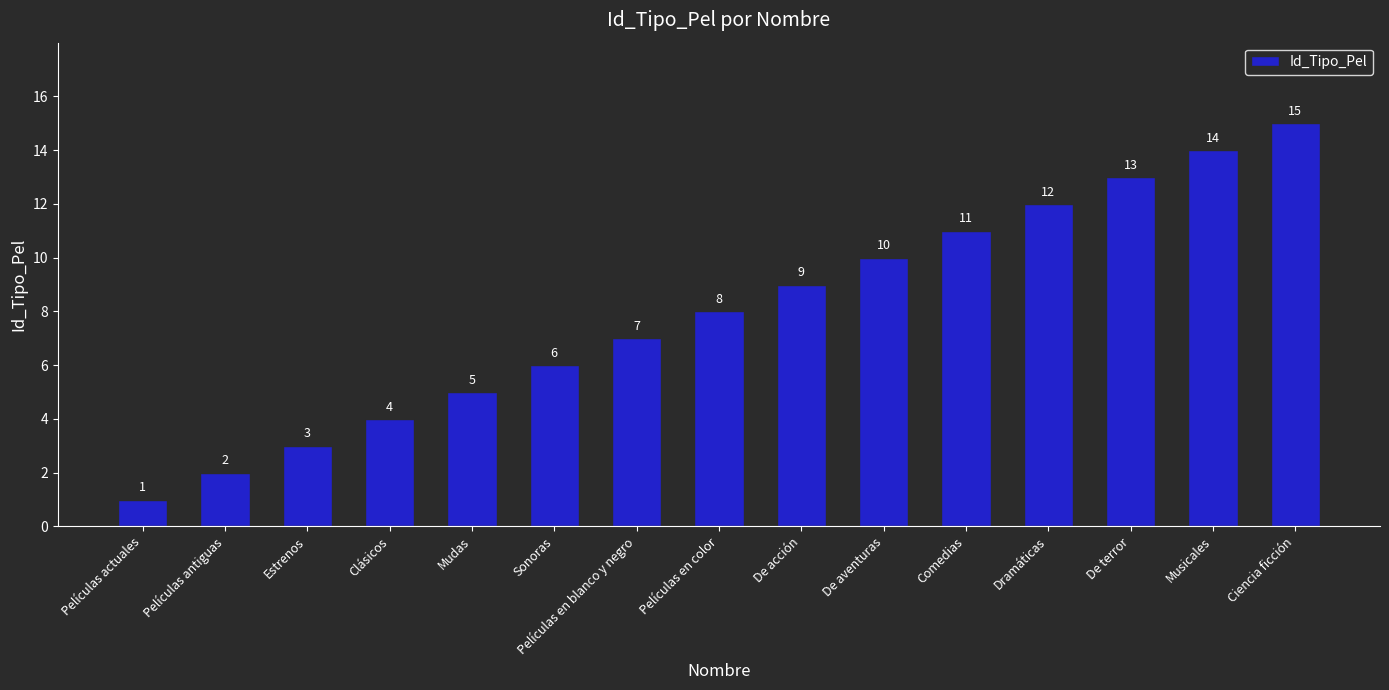

Reading right to left, what are all the values shown in this chart?

15	14	13	12	11	10	9	8	7	6	5	4	3	2	1